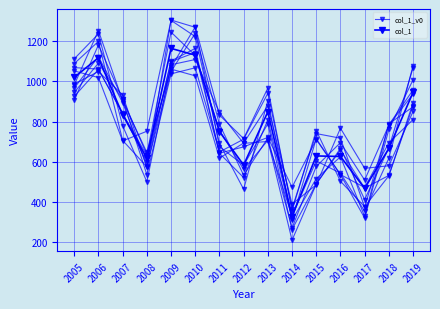

What is the average value of the col_1_v0 series?

780.0